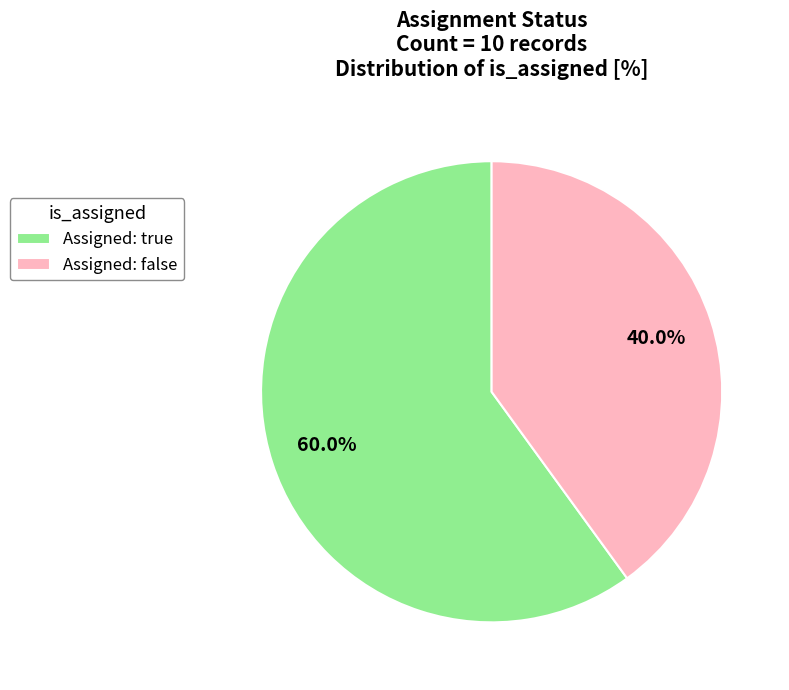

Rank the categories by value from highest to lowest.

Assigned: true, Assigned: false